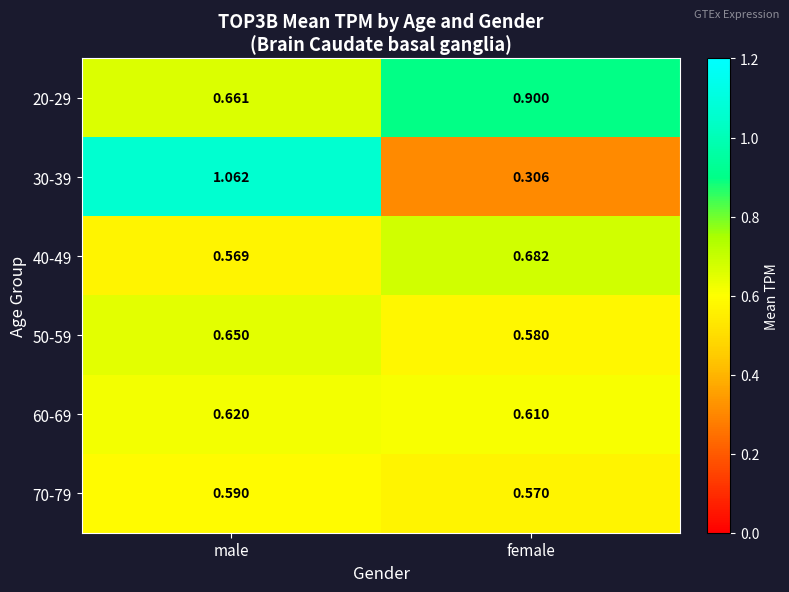

Where is 60-69 nearest to the value 0?

female